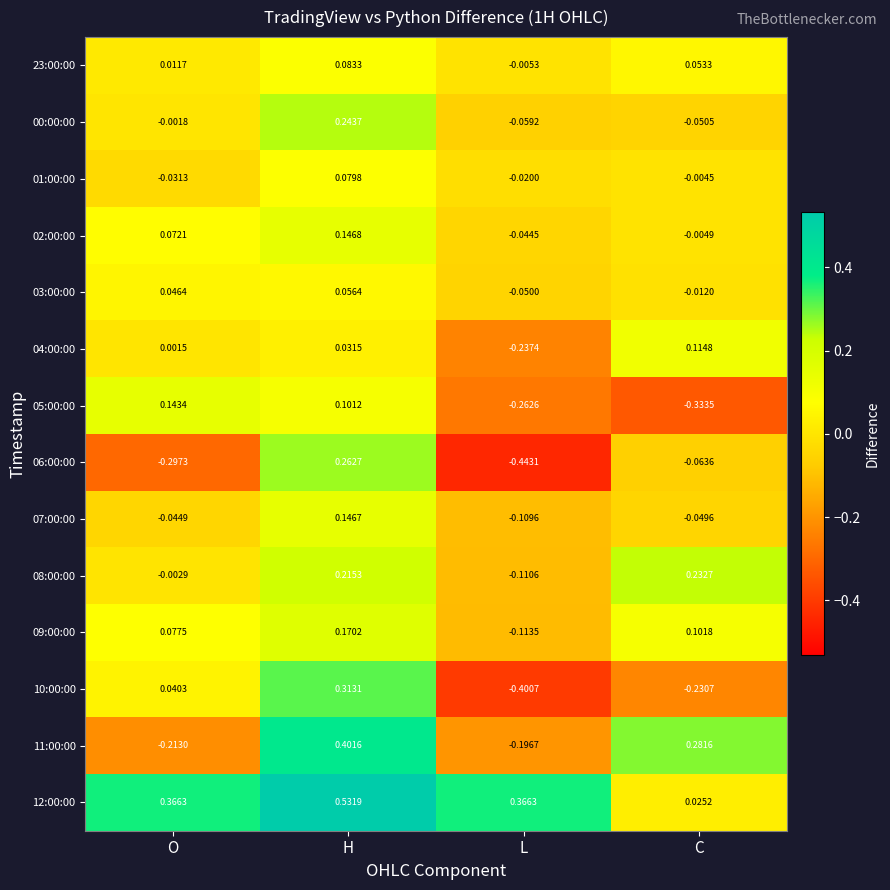

Which category has the lowest value in the 10:00:00 series?

L